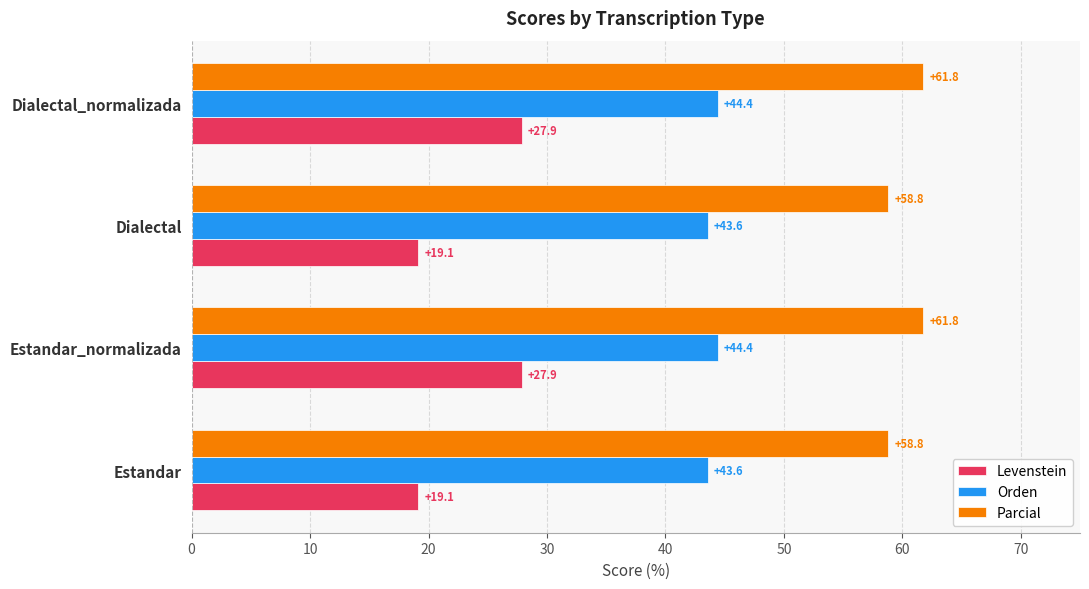

The value of Orden at Estandar_normalizada is 30.1. True or false?

False